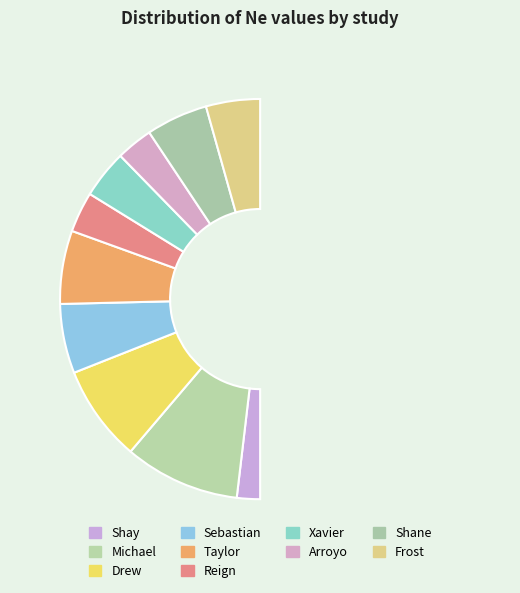

True or false: Shay accounts for 1% of the total.

False